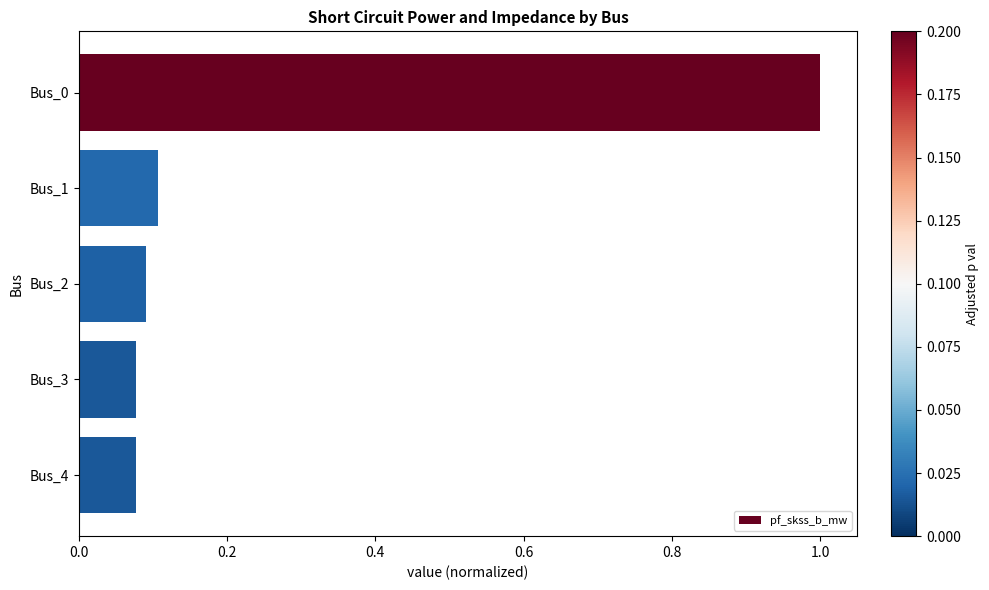

Between Bus_3 and Bus_1, which is larger?

Bus_1